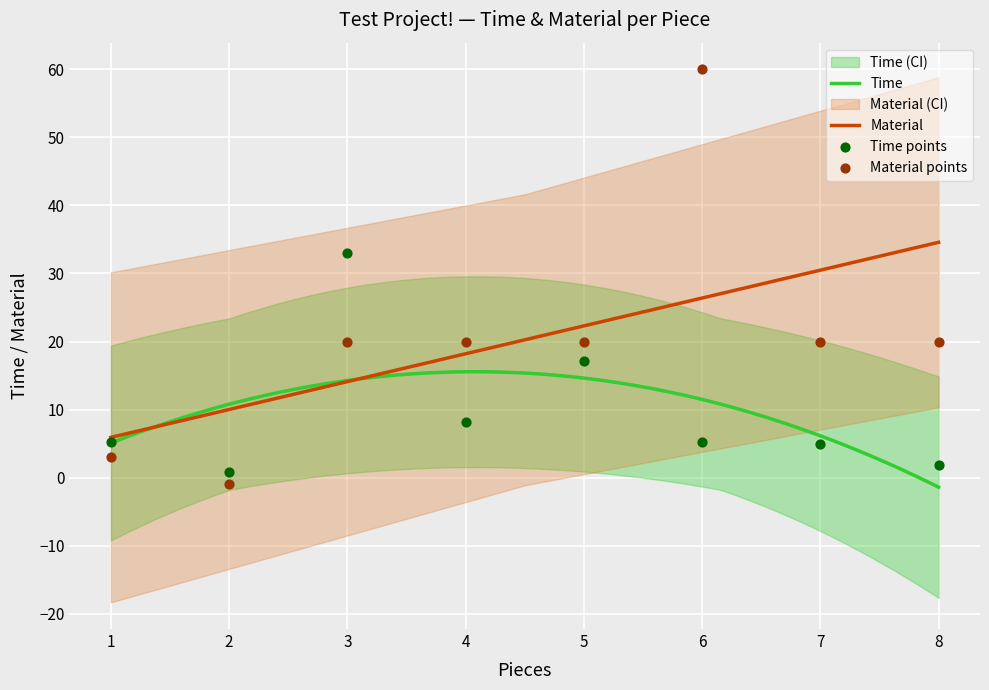

Between 1 and 5, which is larger?

5